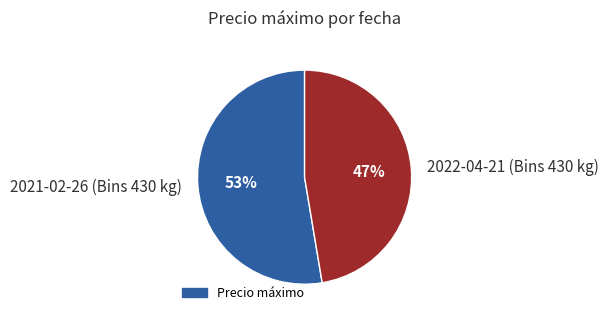

Approximately how many times larger is the value at 2021-02-26 (Bins 430 kg) compared to 2022-04-21 (Bins 430 kg)?

1.1